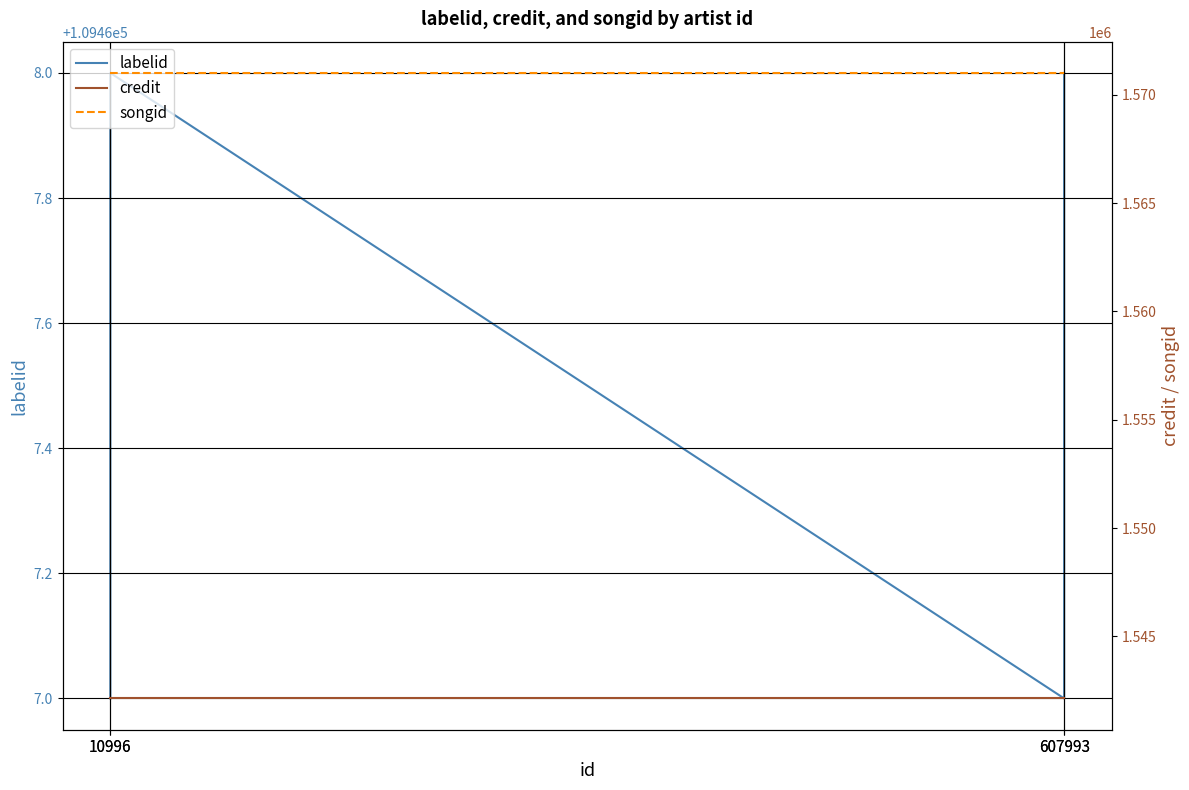

Is this an area chart (filled region under the line)?

No